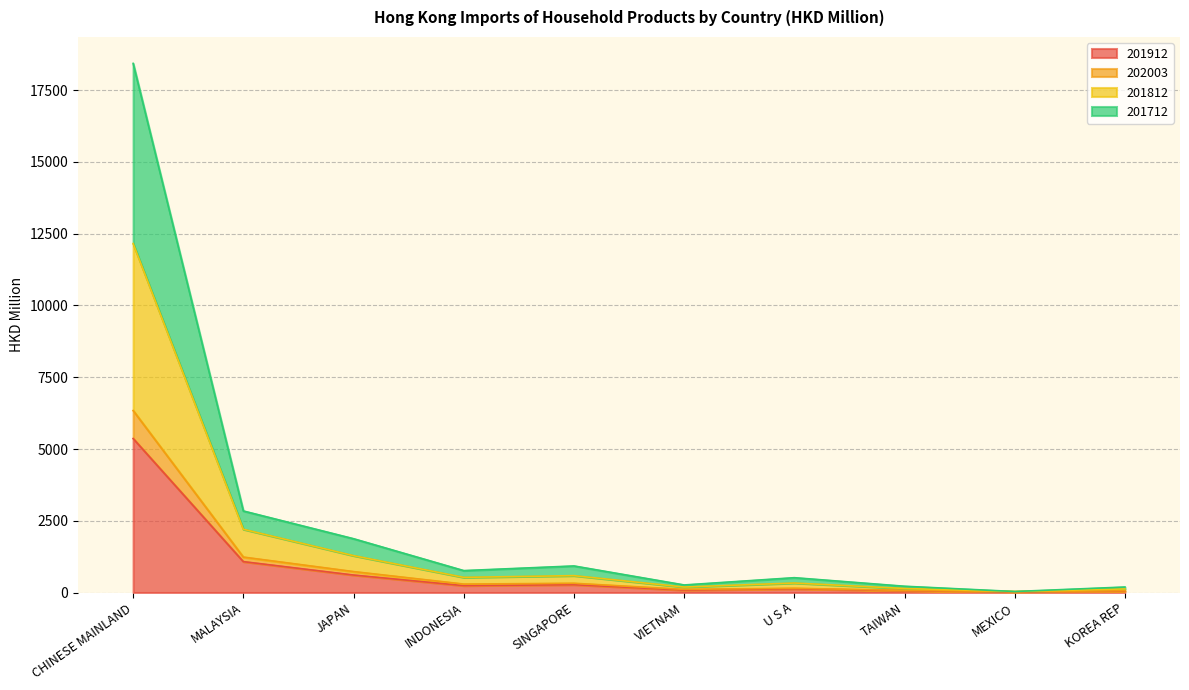

The value of 201912 at JAPAN is 608.8. True or false?

True